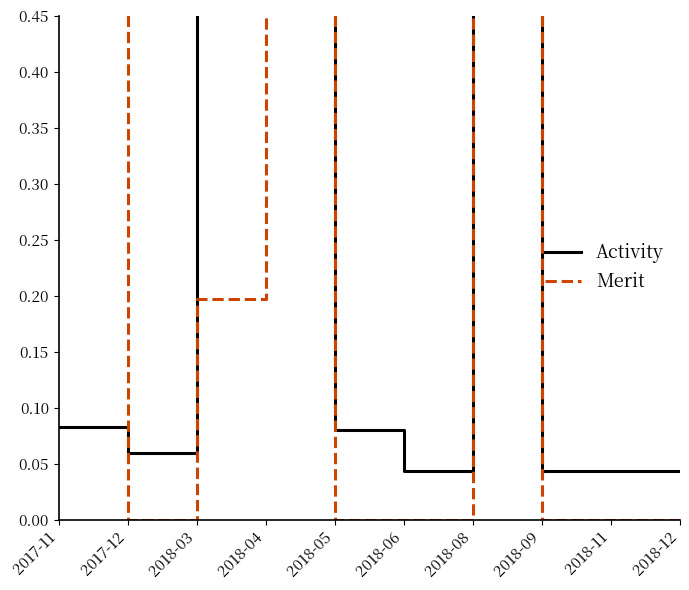

Which series has the largest range (max minus min)?

Merit